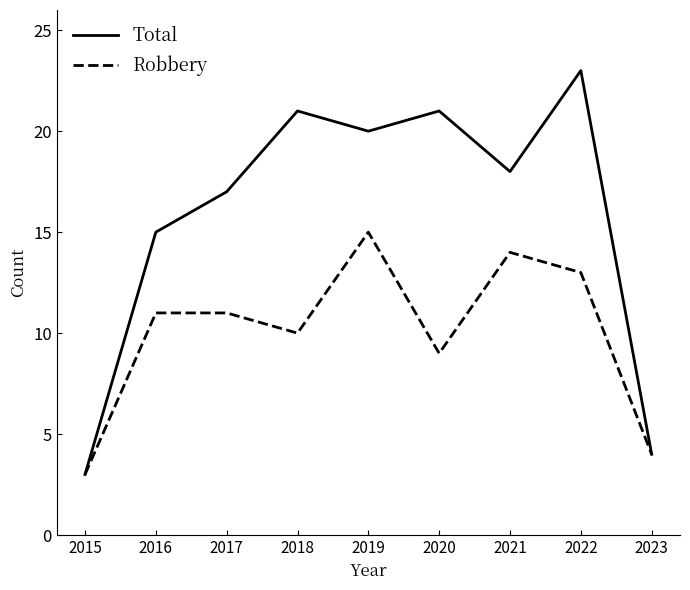

Which series has the largest total across all categories?

Total